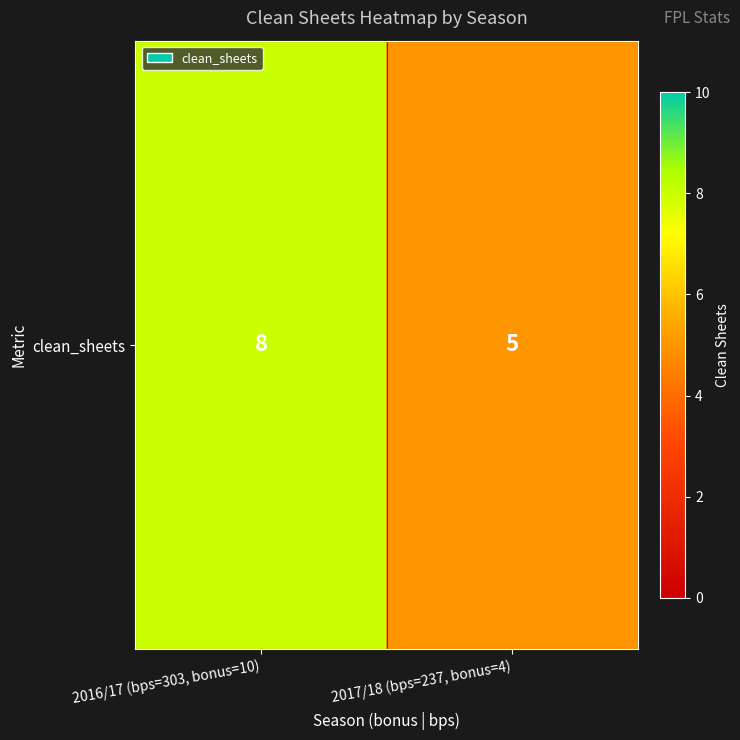

List the labels in order of value, smallest first.

2017/18 (bps=237, bonus=4), 2016/17 (bps=303, bonus=10)